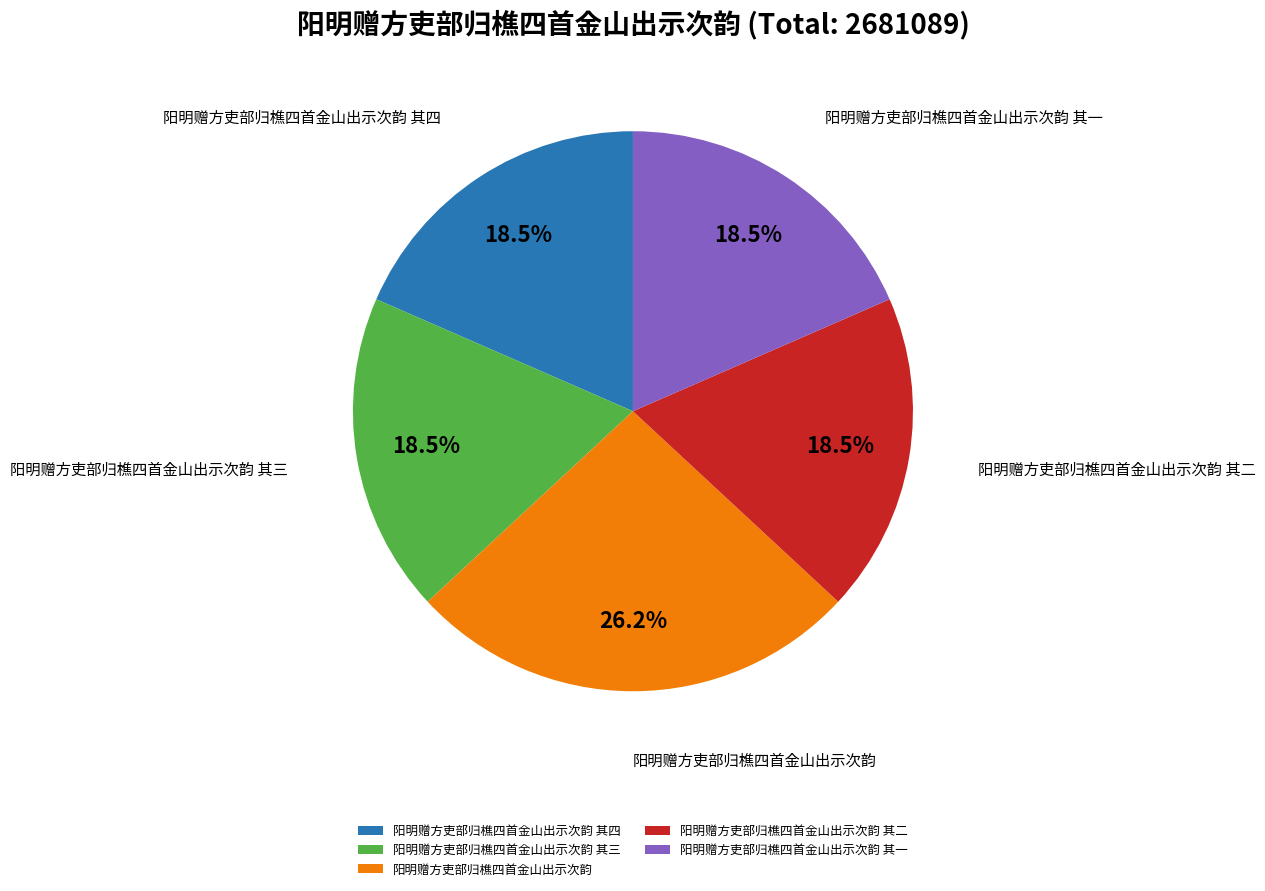

Is there any slice that represents more than half of the pie?

No